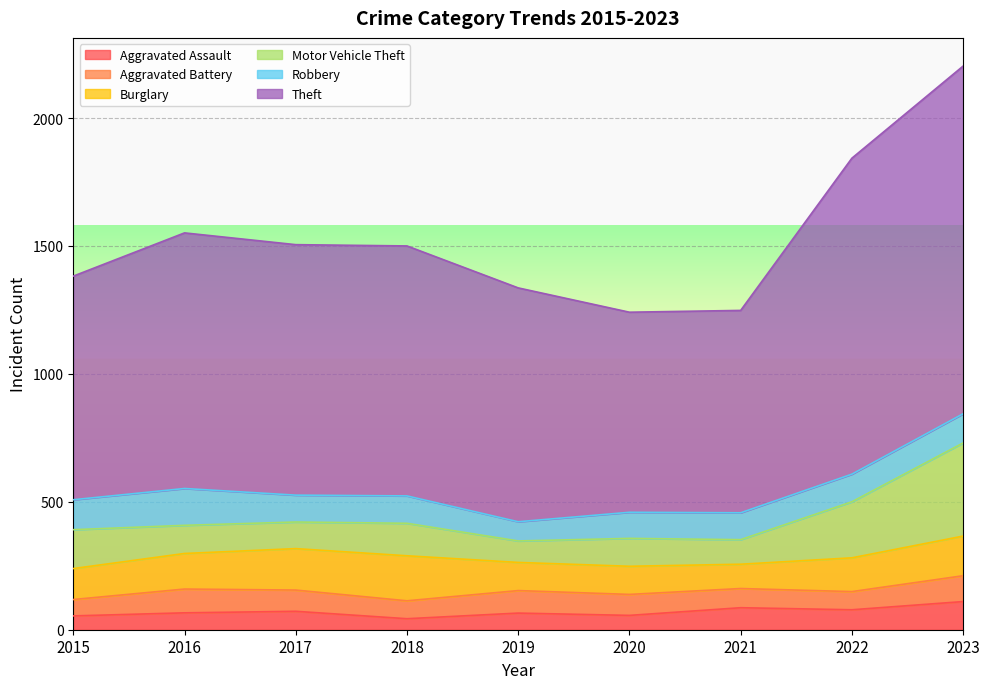

What are all the series names shown in the legend?

Aggravated Assault, Aggravated Battery, Burglary, Motor Vehicle Theft, Robbery, Theft